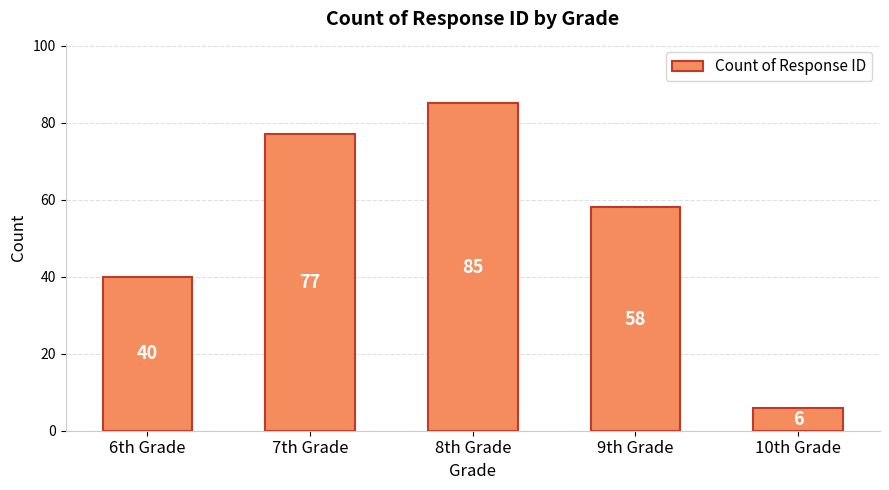

What is the average value?

53